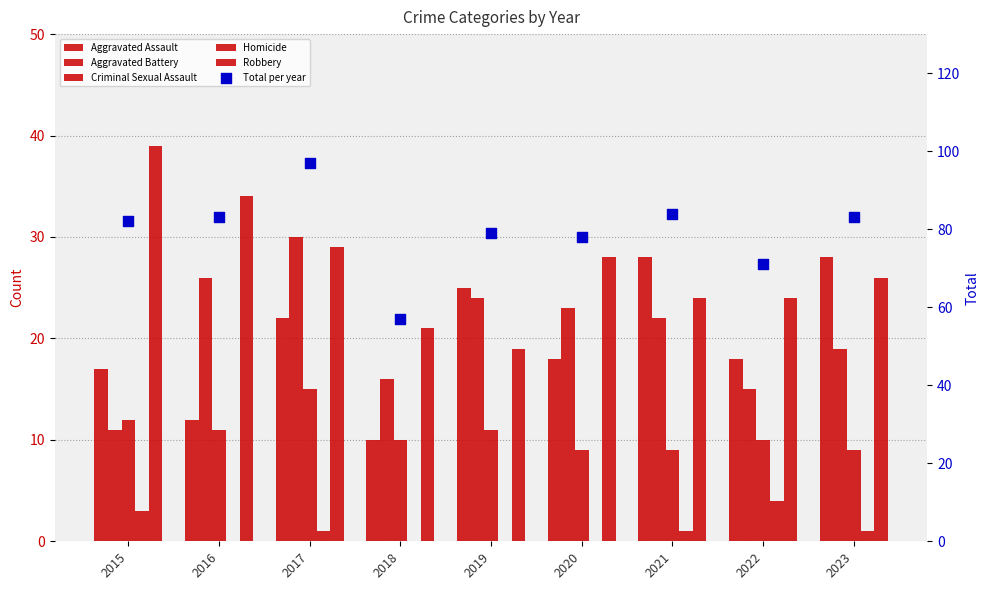

Which series has the largest Y range (max minus min)?

Total per year